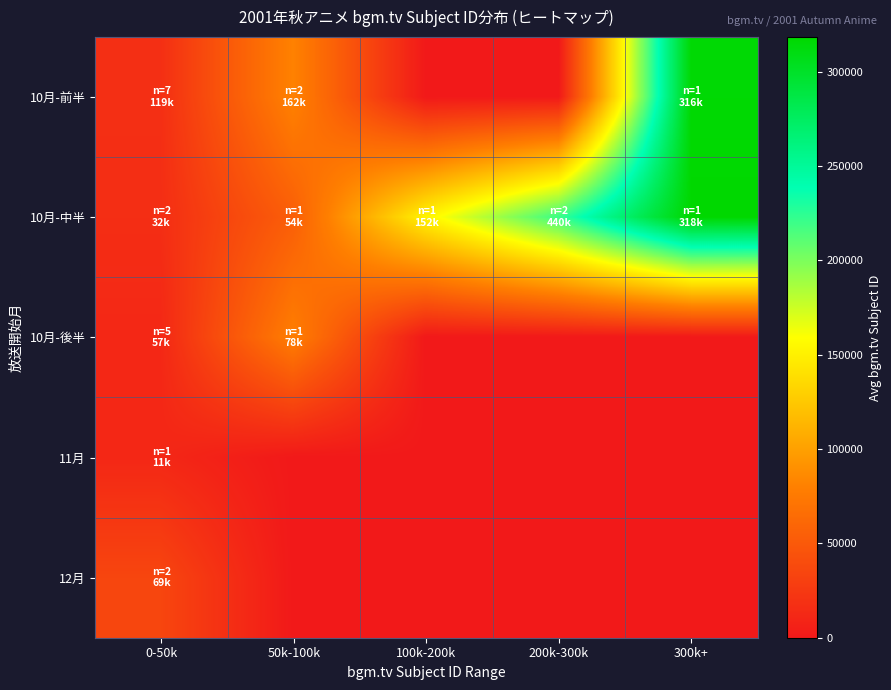

Between 100k-200k and 200k-300k, which series saw the biggest shift?

10月-中半